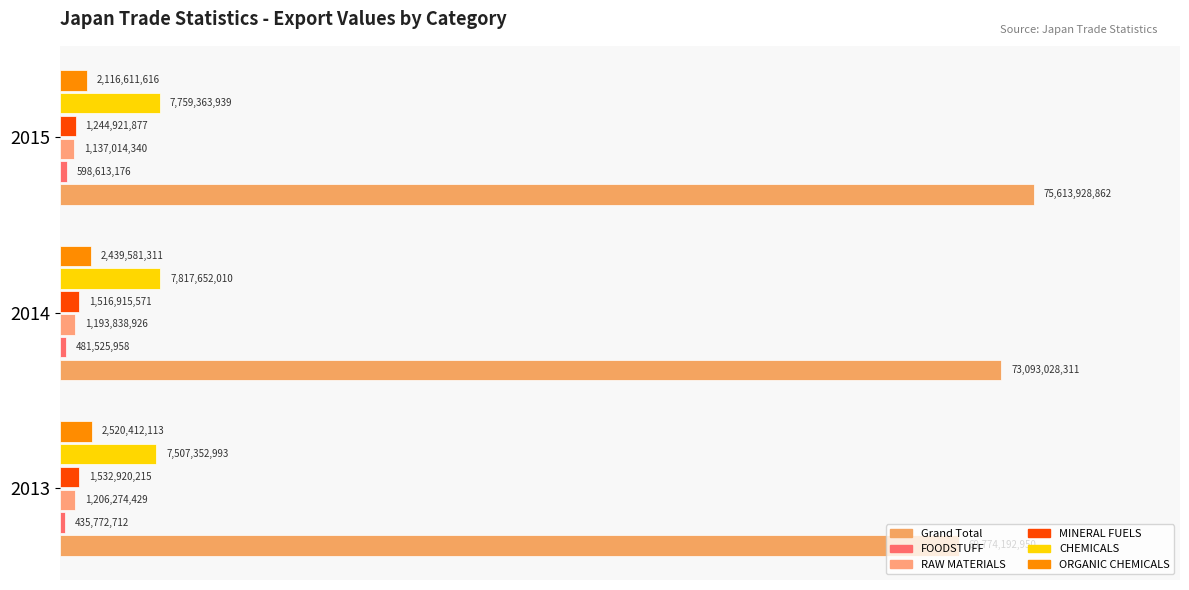

How many series are shown in this chart?

6